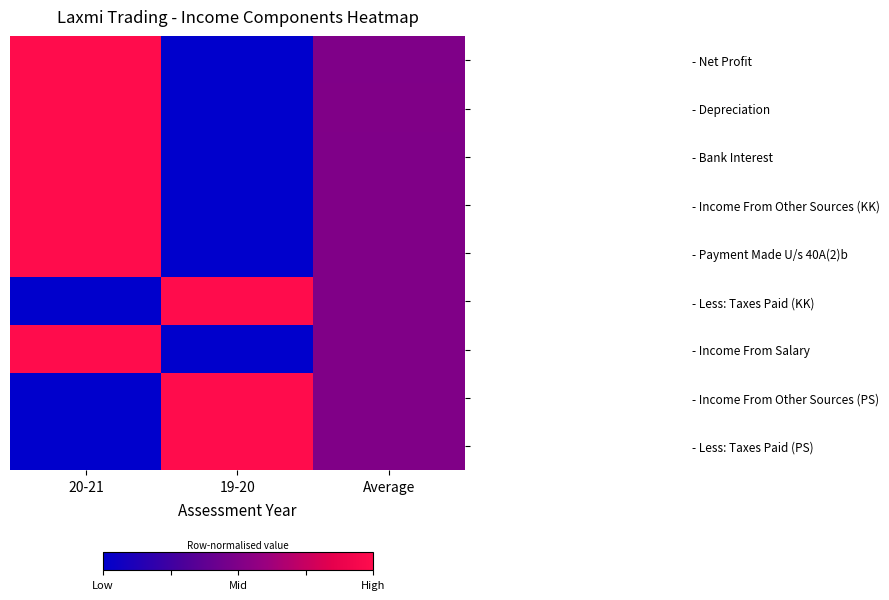

How many data points does each series have?

3